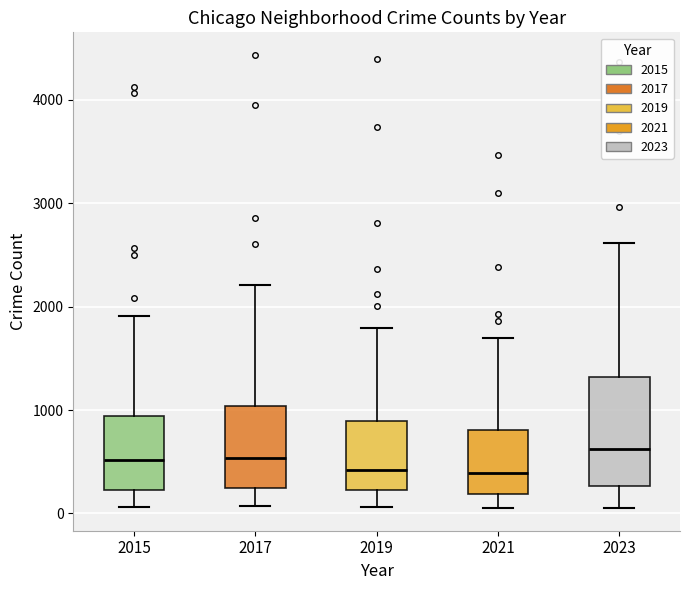

Reading left to right, transcribe this box plot: for each box, give where its median line is, the range the box spans, and where its two whiskers end, as read against the y-axis. The values are not printed on the chart, so give them approximately, as read against the axis.

2015: median 500, box 200 to 900, whiskers 100 to 1900
2017: median 500, box 200 to 1000, whiskers 100 to 2200
2019: median 400, box 200 to 900, whiskers 100 to 1800
2021: median 400, box 200 to 800, whiskers 100 to 1700
2023: median 600, box 300 to 1300, whiskers 100 to 2600